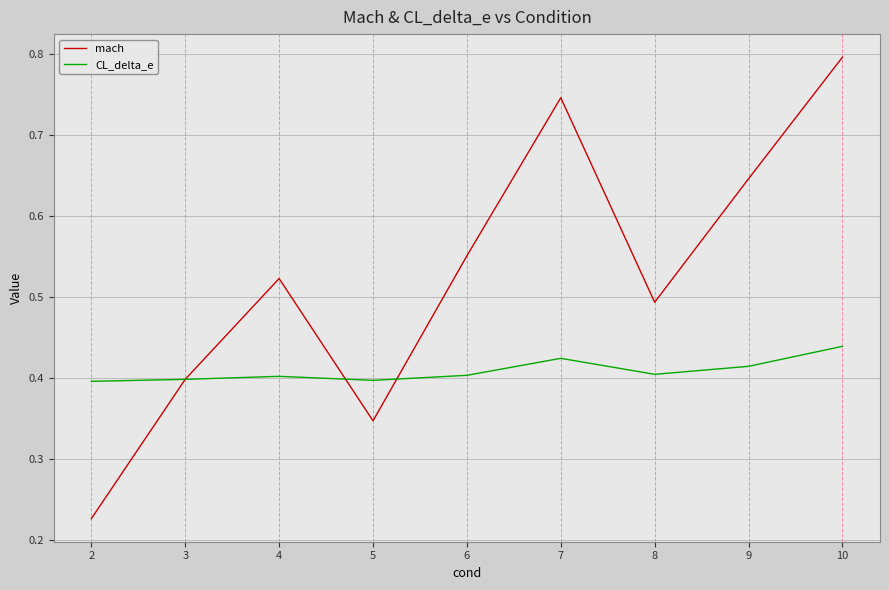

After their last crossing, which series has the higher values: mach or CL_delta_e?

mach